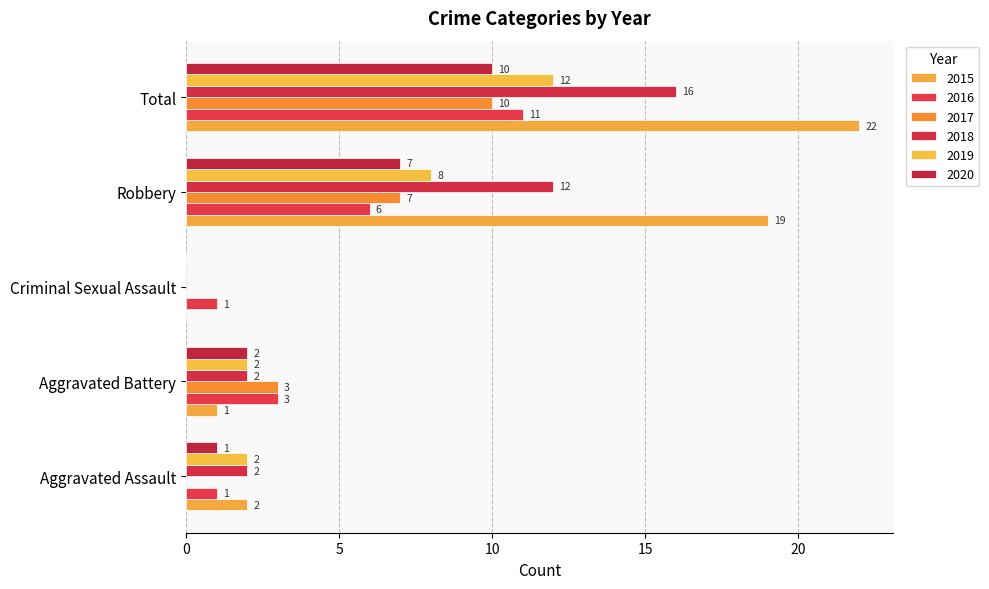

Read the 2016 value at Total, to the nearest 5.

10